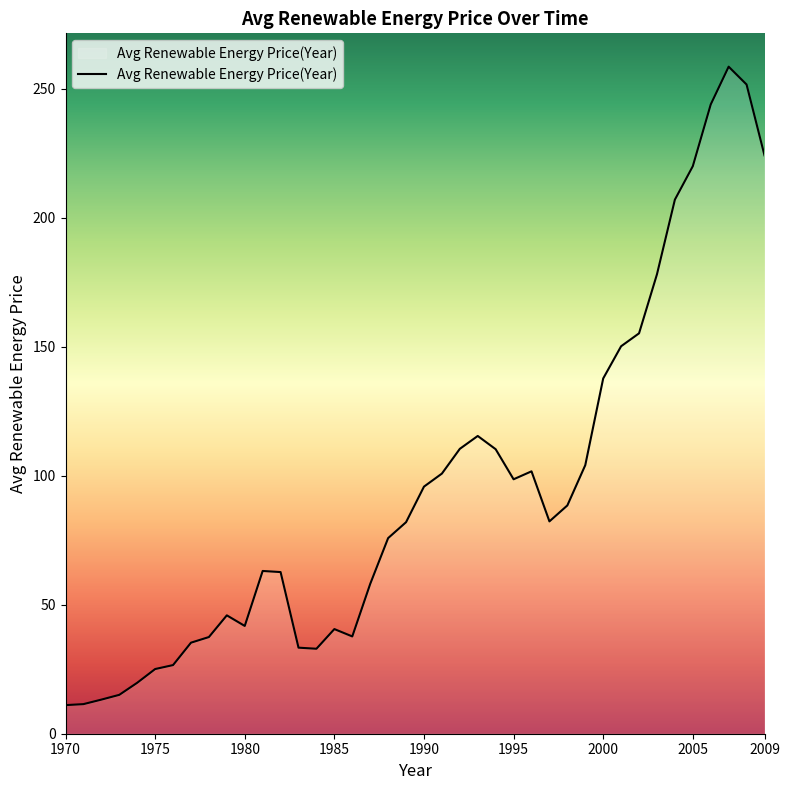

What is the maximum value shown in the chart?

258.5